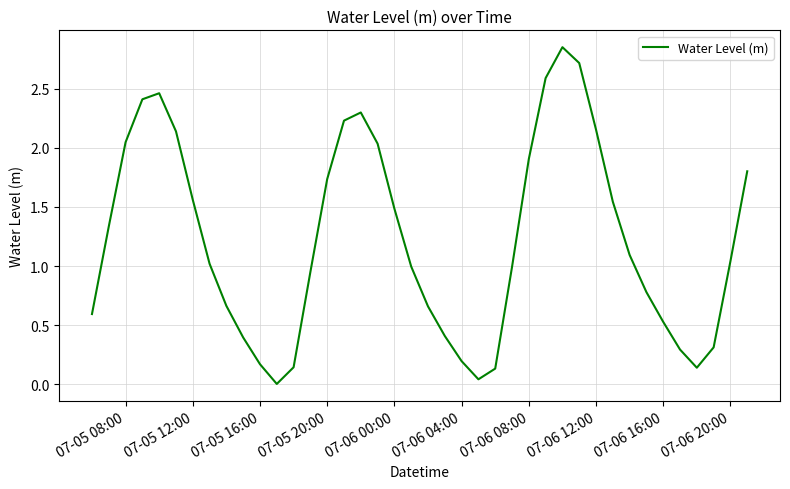

What is the difference between the maximum and minimum values?

2.8